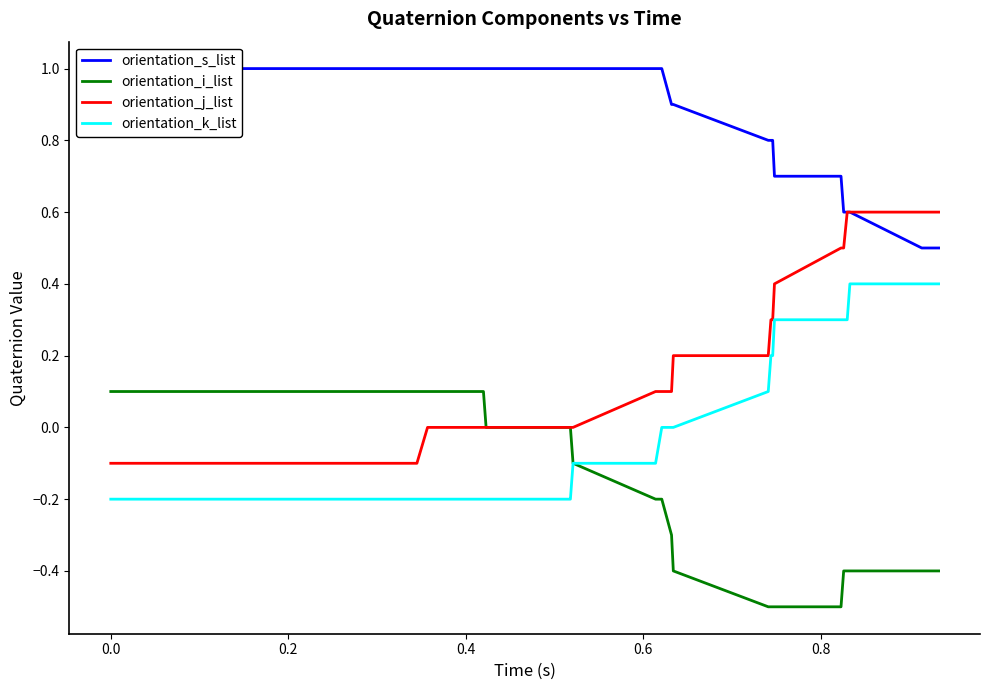

True or false: orientation_i_list and orientation_k_list cross at least once.

False